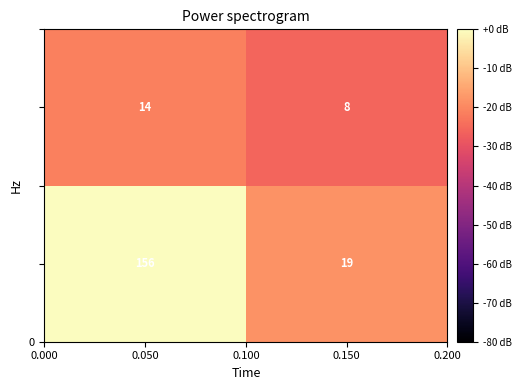

Which category has the highest value across all series?

0.050